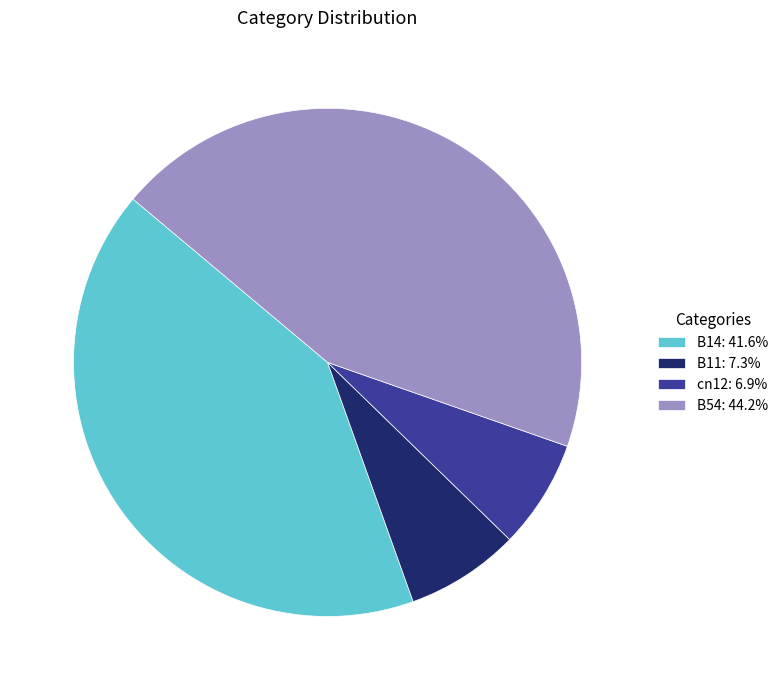

Do B54: 44.2% and B11: 7.3% together represent more than half of the pie?

Yes